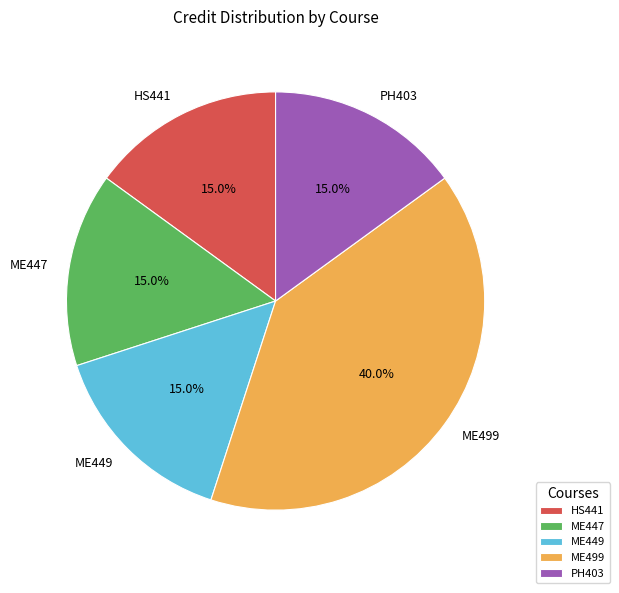

To the nearest percent, what is the combined percentage of ME449 and ME499?

55%